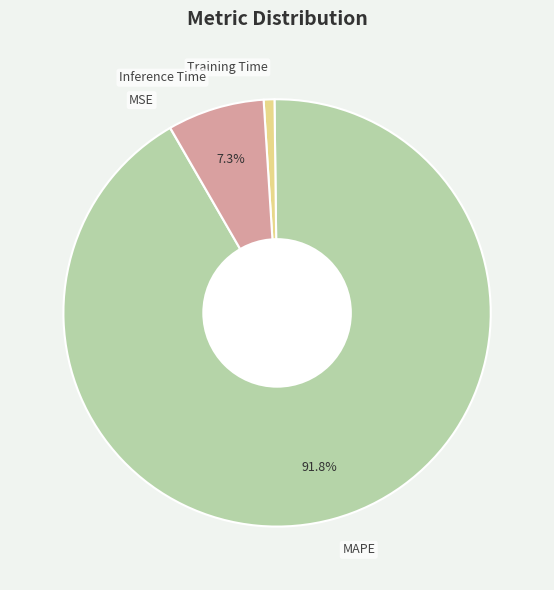

Does any single category account for the majority?

Yes